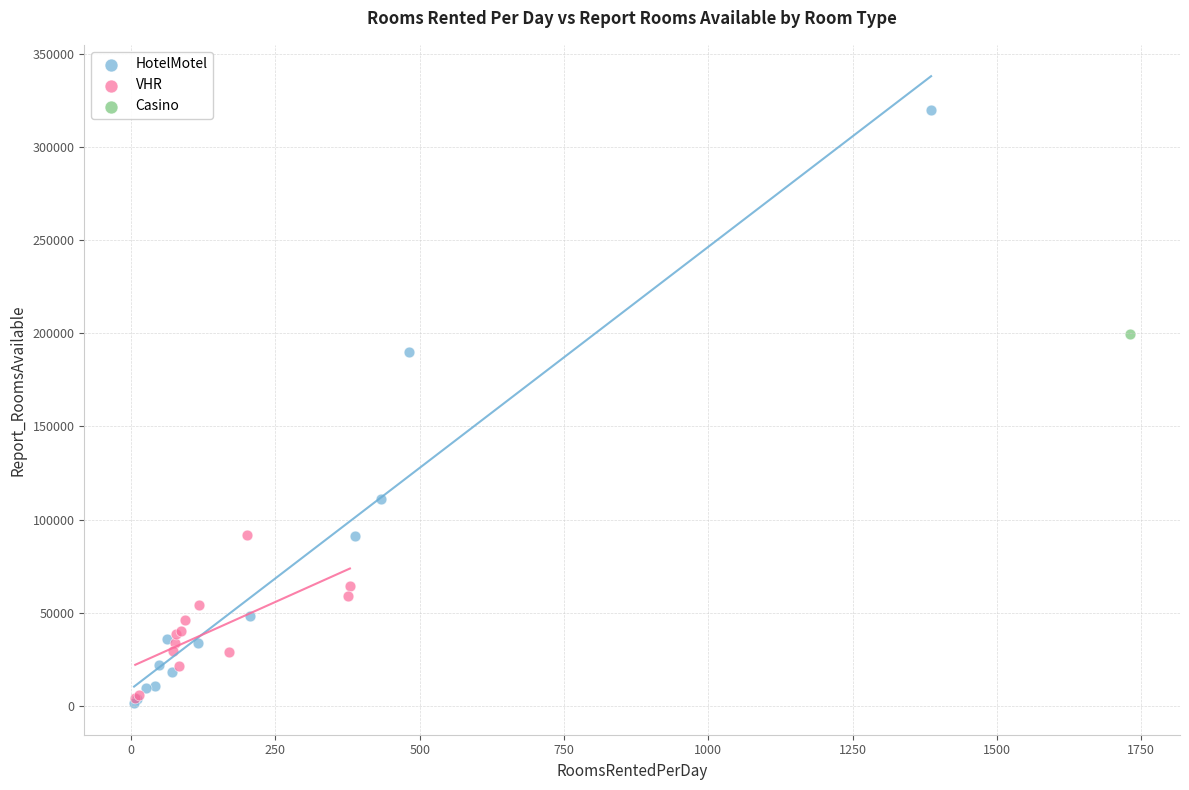

What are all the series names shown in the legend?

HotelMotel, VHR, Casino